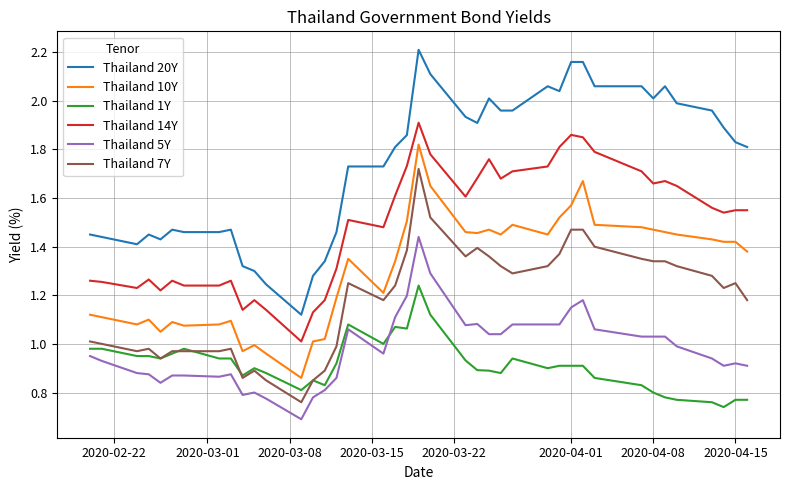

Which series has the widest spread of values?

Thailand 20Y